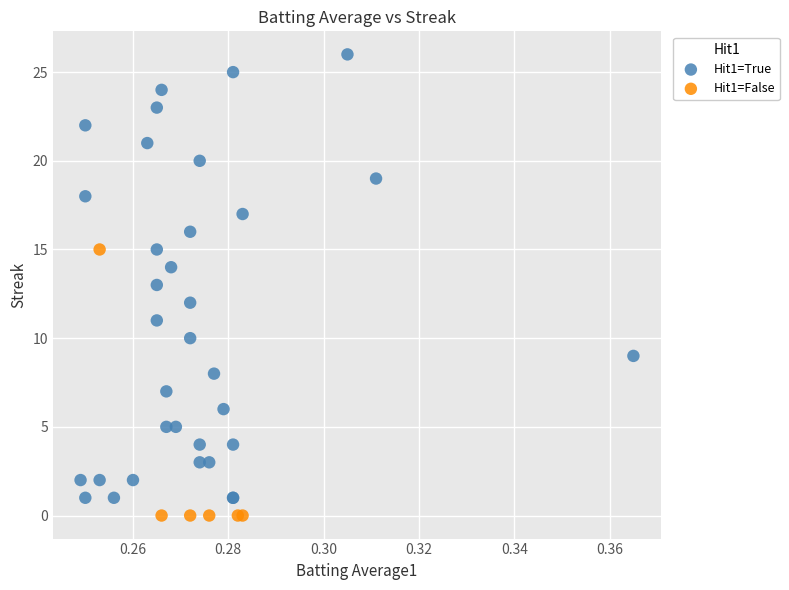

Which series contains the highest Y value?

Hit1=True